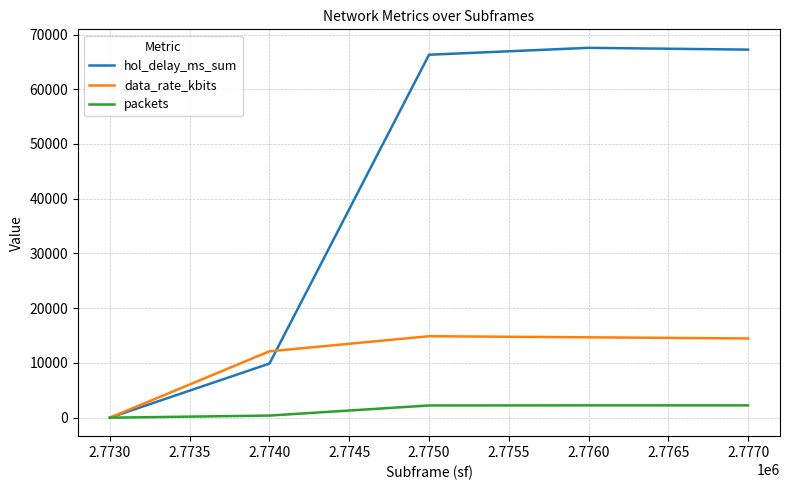

At how many categories does at least one series exceed 61935?

3